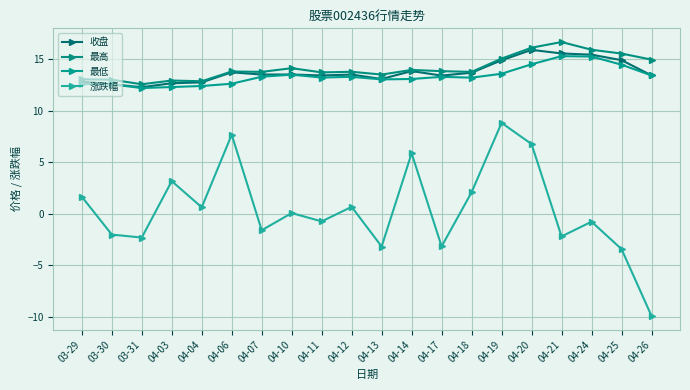

What is the maximum value for 涨跌幅?

8.8